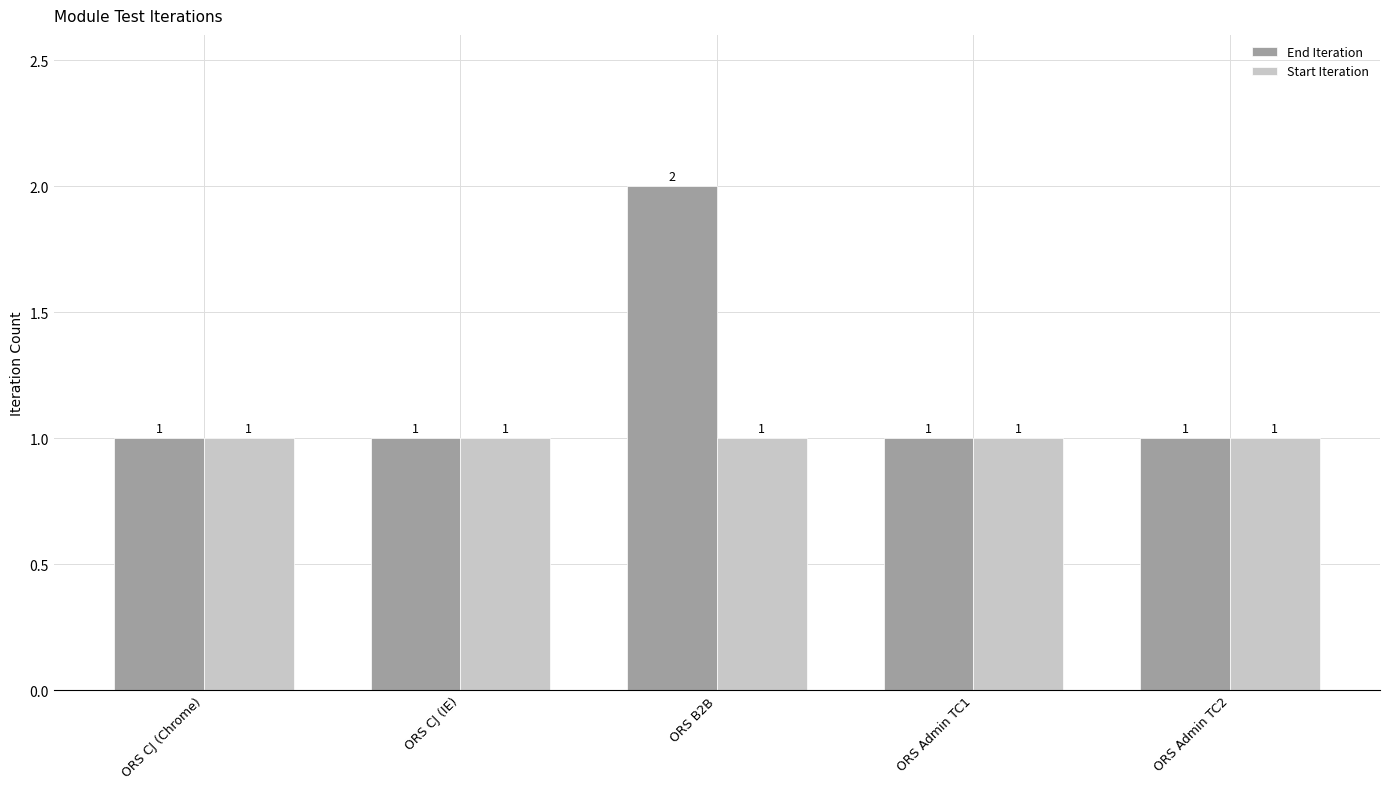

Which category has the highest value across all series?

ORS B2B